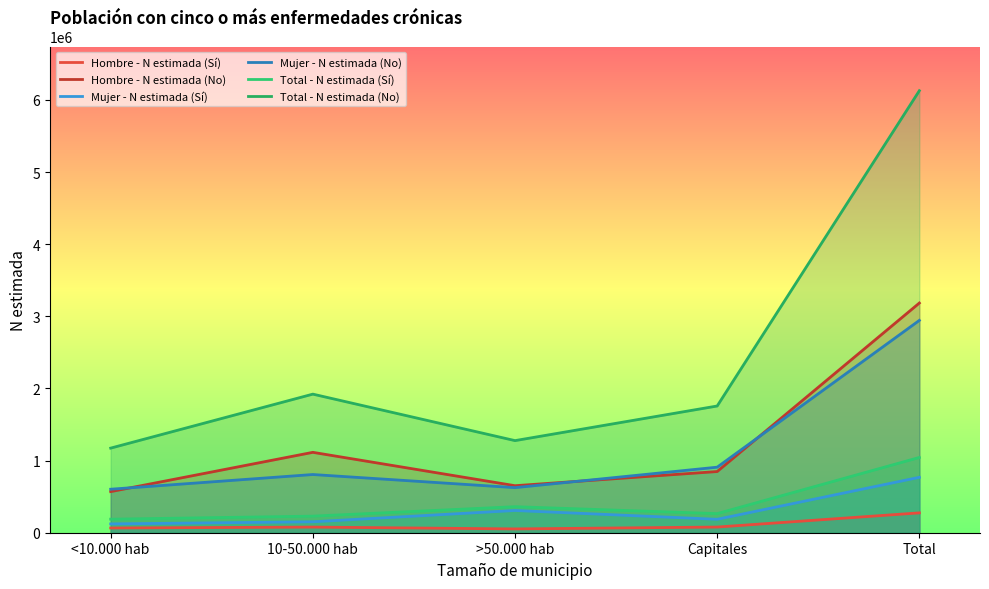

True or false: Mujer - N estimada (Sí) and Hombre - N estimada (Sí) cross at least once.

False